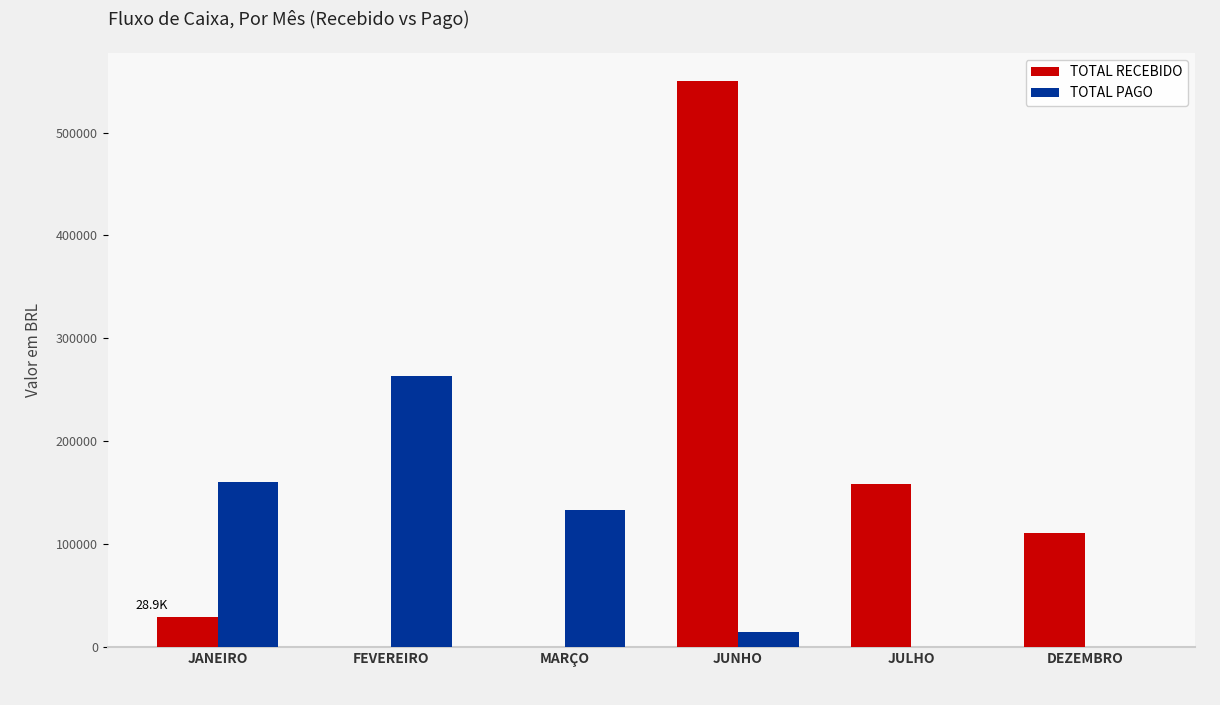

At which category does the chart reach its peak across all series?

JUNHO